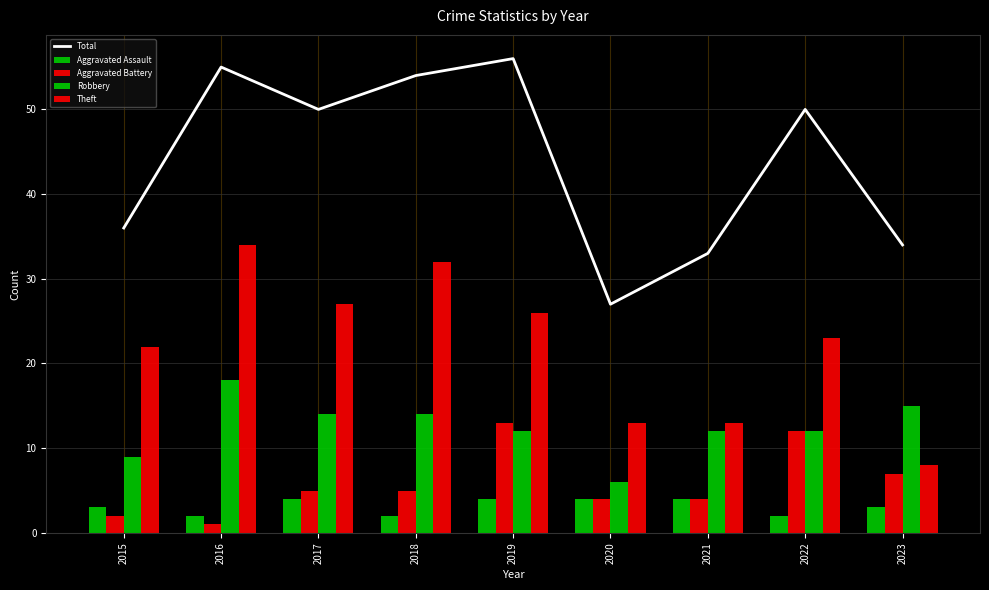

What is the greatest value displayed?

56